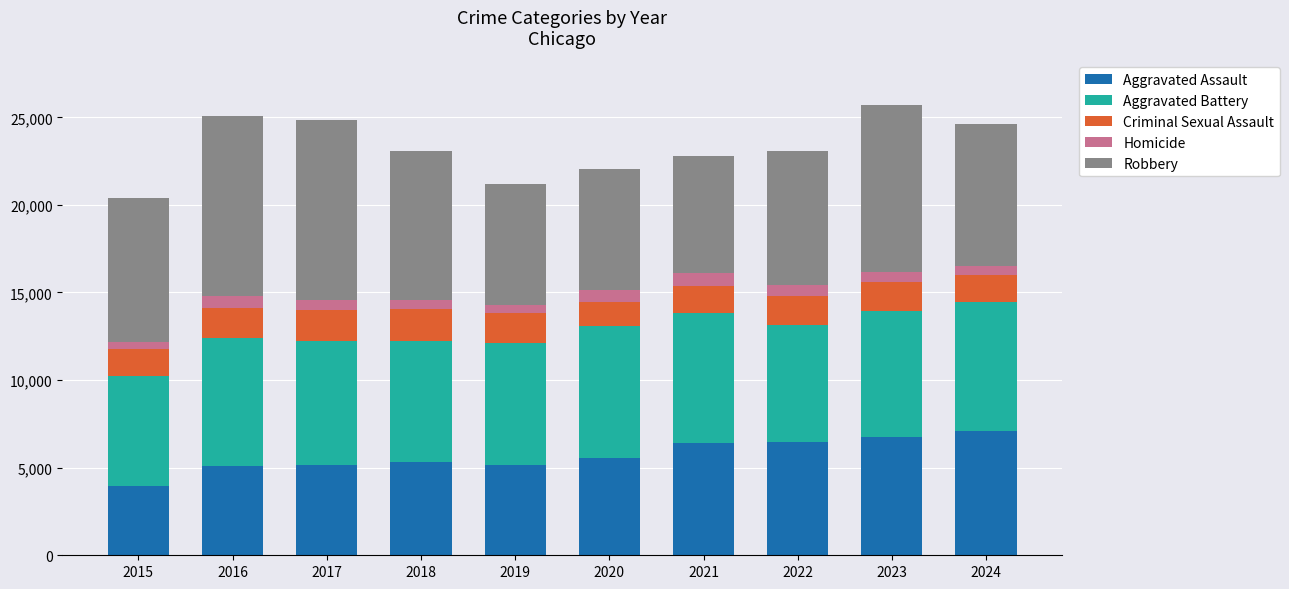

What is the sum of all Aggravated Assault values?

57068